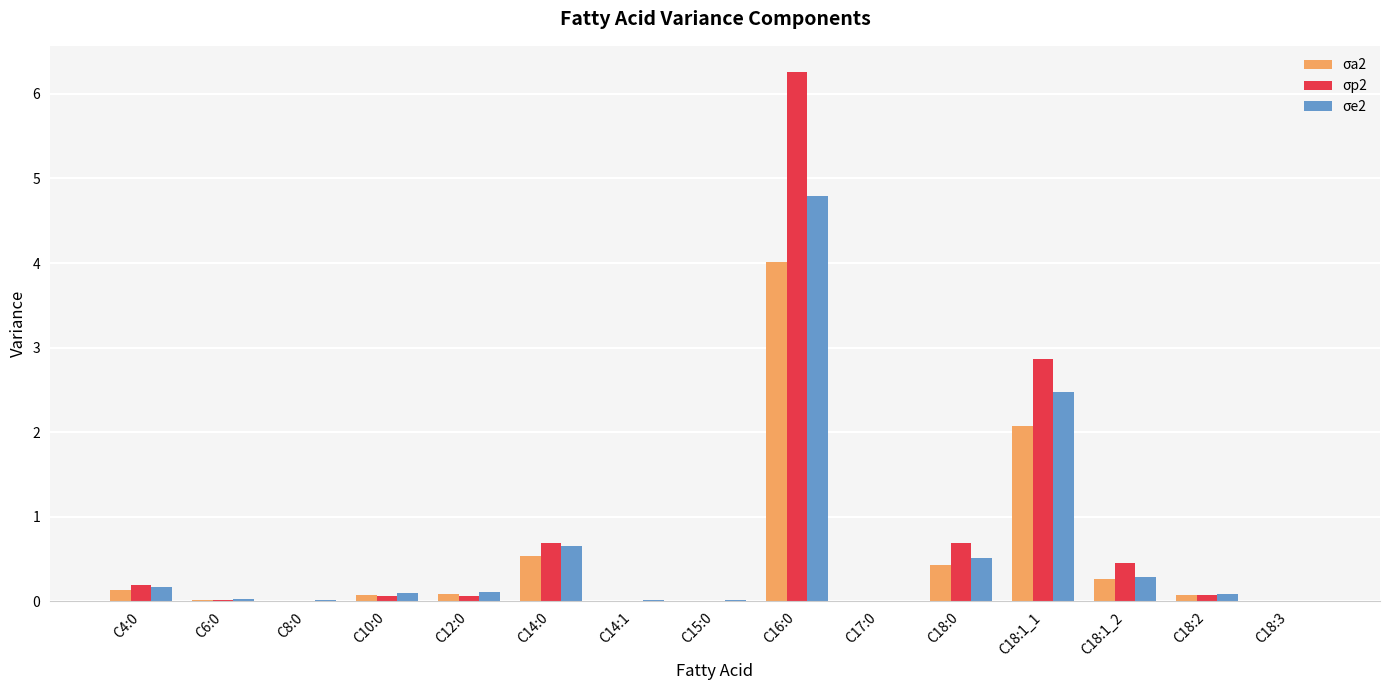

How many categories are shown in the chart?

15